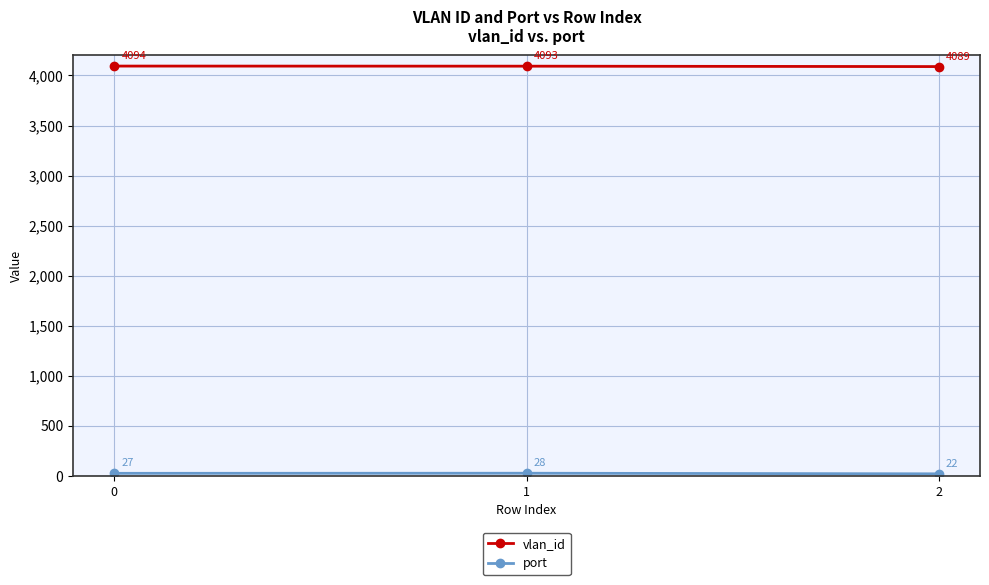

List the labels in order of vlan_id value, smallest first.

2, 1, 0